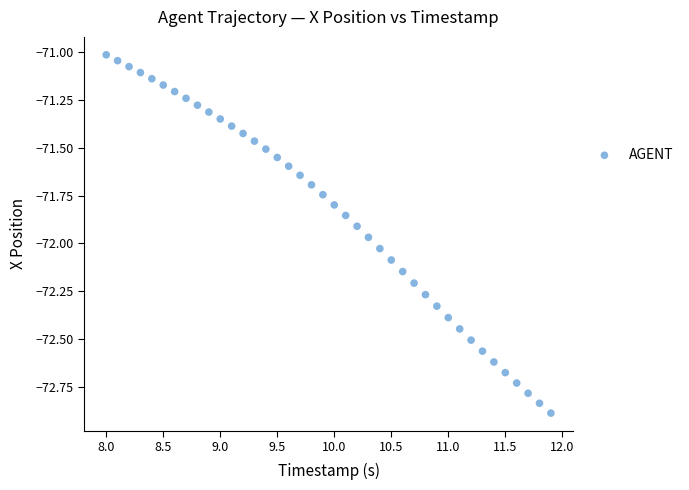

What is the range of Y values (max minus min)?

1.9